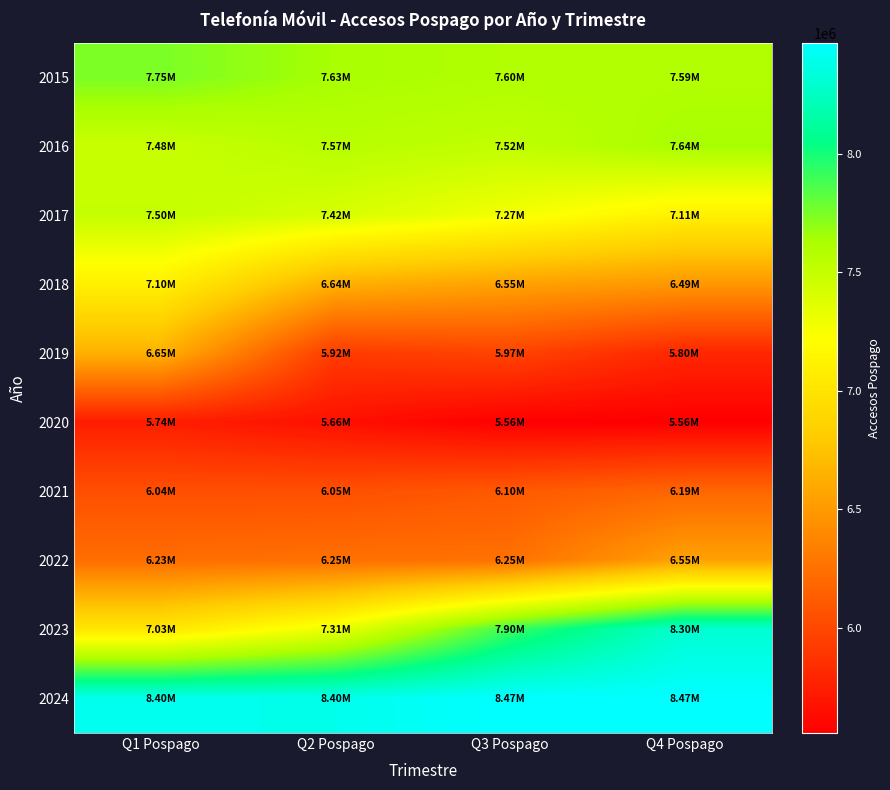

Reading right to left, transcribe all the data shown in this chart.

2015: Q4 Pospago=7594526	Q3 Pospago=7600799	Q2 Pospago=7633527	Q1 Pospago=7747230
2016: Q4 Pospago=7637635	Q3 Pospago=7520789	Q2 Pospago=7565115	Q1 Pospago=7483126
2017: Q4 Pospago=7108228	Q3 Pospago=7272585	Q2 Pospago=7415230	Q1 Pospago=7502772
2018: Q4 Pospago=6488017	Q3 Pospago=6551391	Q2 Pospago=6637444	Q1 Pospago=7101698
2019: Q4 Pospago=5797378	Q3 Pospago=5974898	Q2 Pospago=5924037	Q1 Pospago=6645995
2020: Q4 Pospago=5556299	Q3 Pospago=5559724	Q2 Pospago=5659667	Q1 Pospago=5743132
2021: Q4 Pospago=6186994	Q3 Pospago=6104479	Q2 Pospago=6046091	Q1 Pospago=6041047
2022: Q4 Pospago=6546406	Q3 Pospago=6250732	Q2 Pospago=6245815	Q1 Pospago=6231309
2023: Q4 Pospago=8301200	Q3 Pospago=7903181	Q2 Pospago=7310125	Q1 Pospago=7028083
2024: Q4 Pospago=8465960	Q3 Pospago=8465960	Q2 Pospago=8397205	Q1 Pospago=8398514